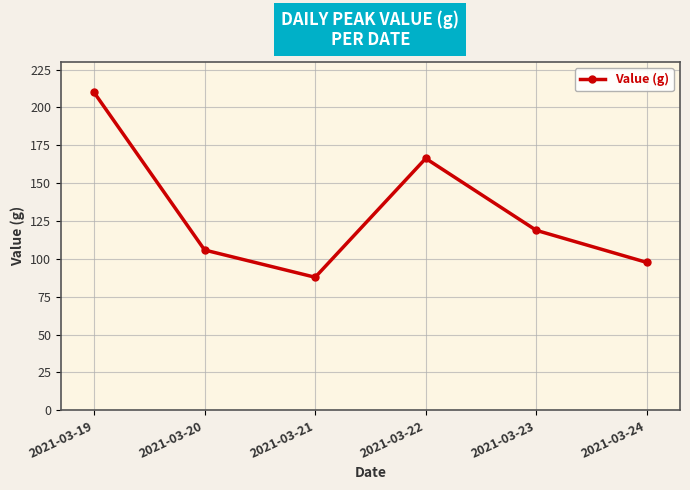

Which has a higher value, 2021-03-21 or 2021-03-23?

2021-03-23